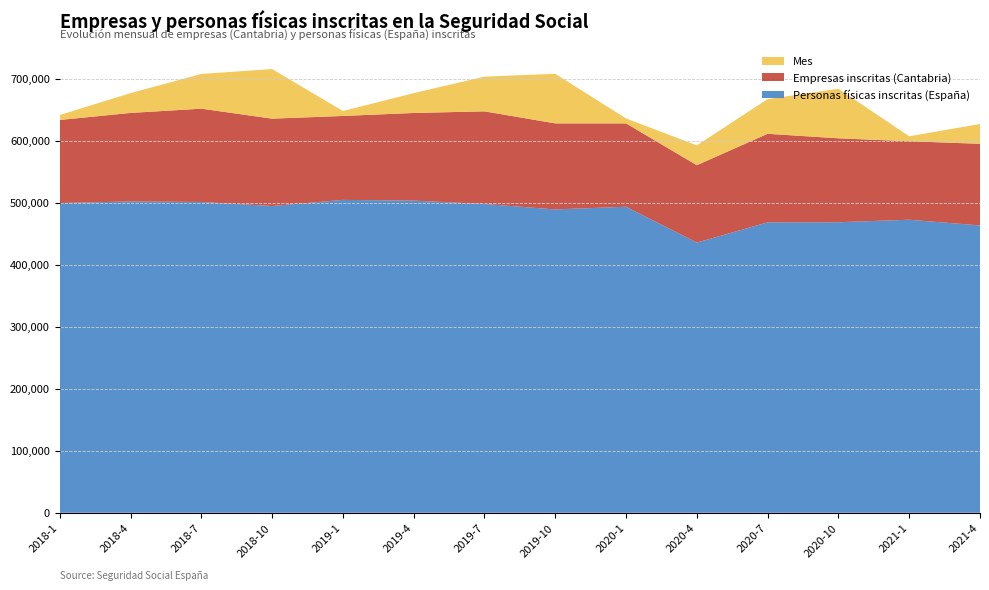

Reading right to left, list all the values displayed in this chart.

Personas físicas inscritas (España): 2021-4=463458	2021-1=472686	2020-10=468668	2020-7=468467	2020-4=435814	2020-1=493652	2019-10=489323	2019-7=498116	2019-4=503538	2019-1=504707	2018-10=494875	2018-7=501333	2018-4=502173	2018-1=499660
Empresas inscritas (Cantabria): 2021-4=6586	2021-1=6330	2020-10=6767	2020-7=7144	2020-4=6242	2020-1=6723	2019-10=6939	2019-7=7471	2019-4=7069	2019-1=6769	2018-10=7044	2018-7=7526	2018-4=7140	2018-1=6698
Mes: 2021-4=4	2021-1=1	2020-10=10	2020-7=7	2020-4=4	2020-1=1	2019-10=10	2019-7=7	2019-4=4	2019-1=1	2018-10=10	2018-7=7	2018-4=4	2018-1=1